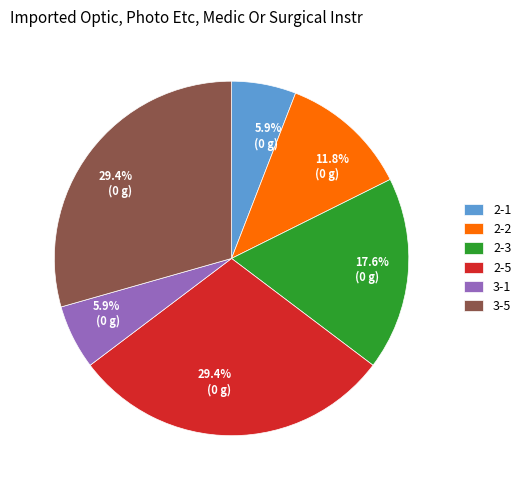

Approximately how many times larger is the value at 3-5 compared to 3-1?

5.0